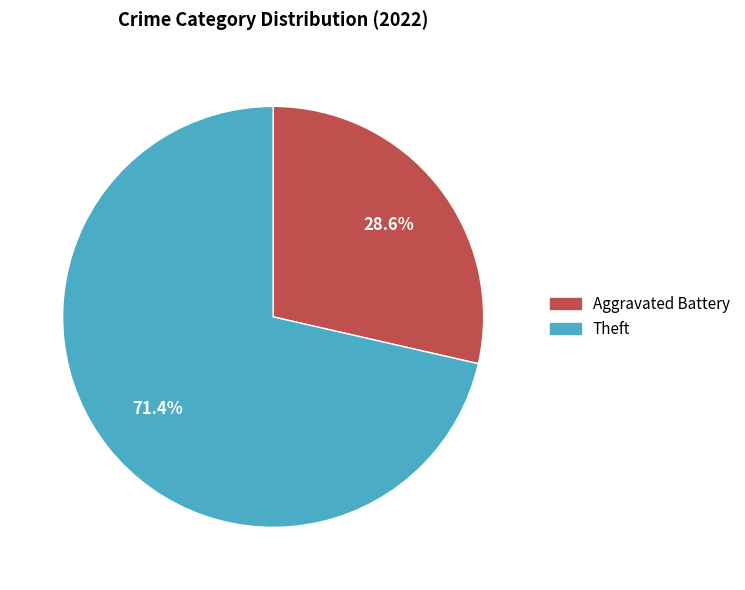

Does any single category account for the majority?

Yes